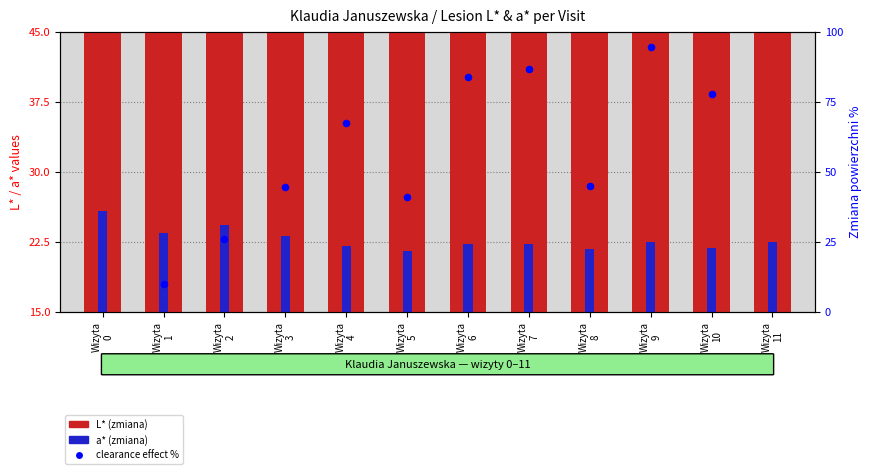

Which series has the largest Y range (max minus min)?

a* (zmiana)